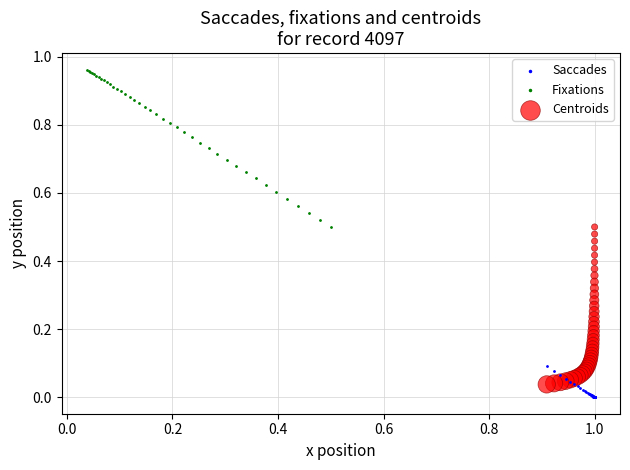

Which series reaches the maximum Y coordinate?

Fixations